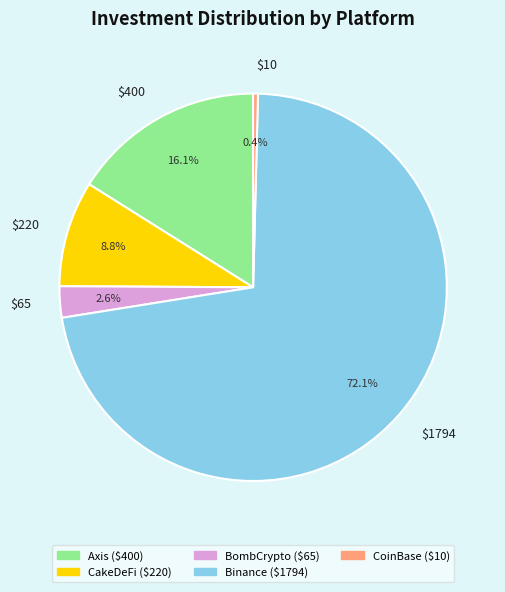

How many segments does this pie chart have?

5